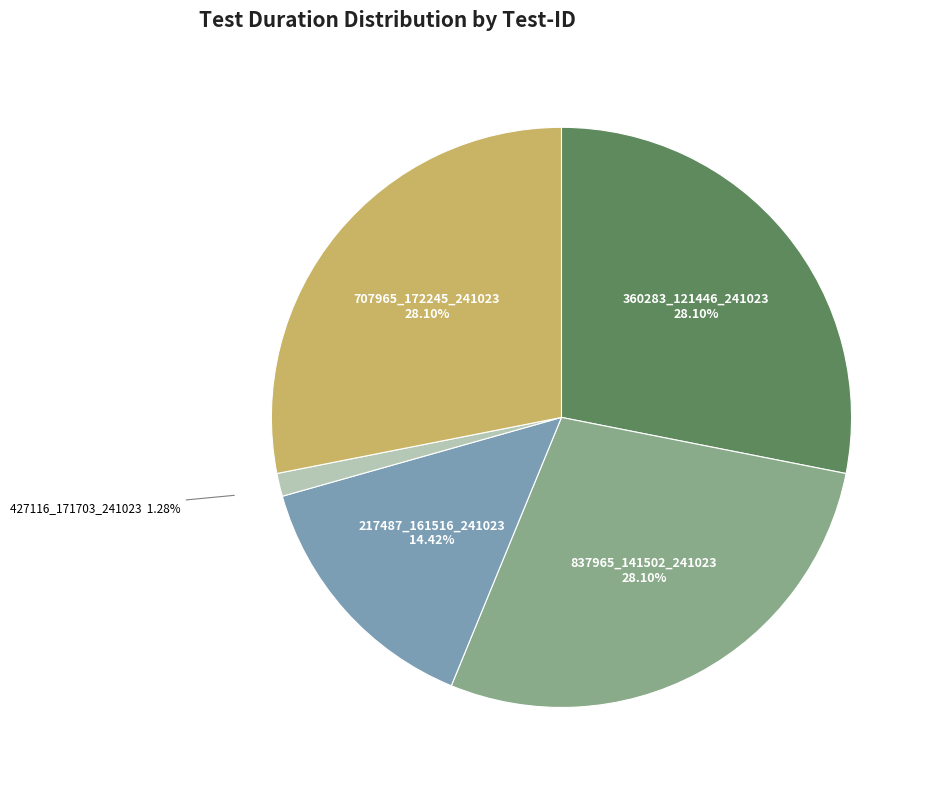

The 707965_172245_241023 slice represents 36% of the pie. True or false?

False